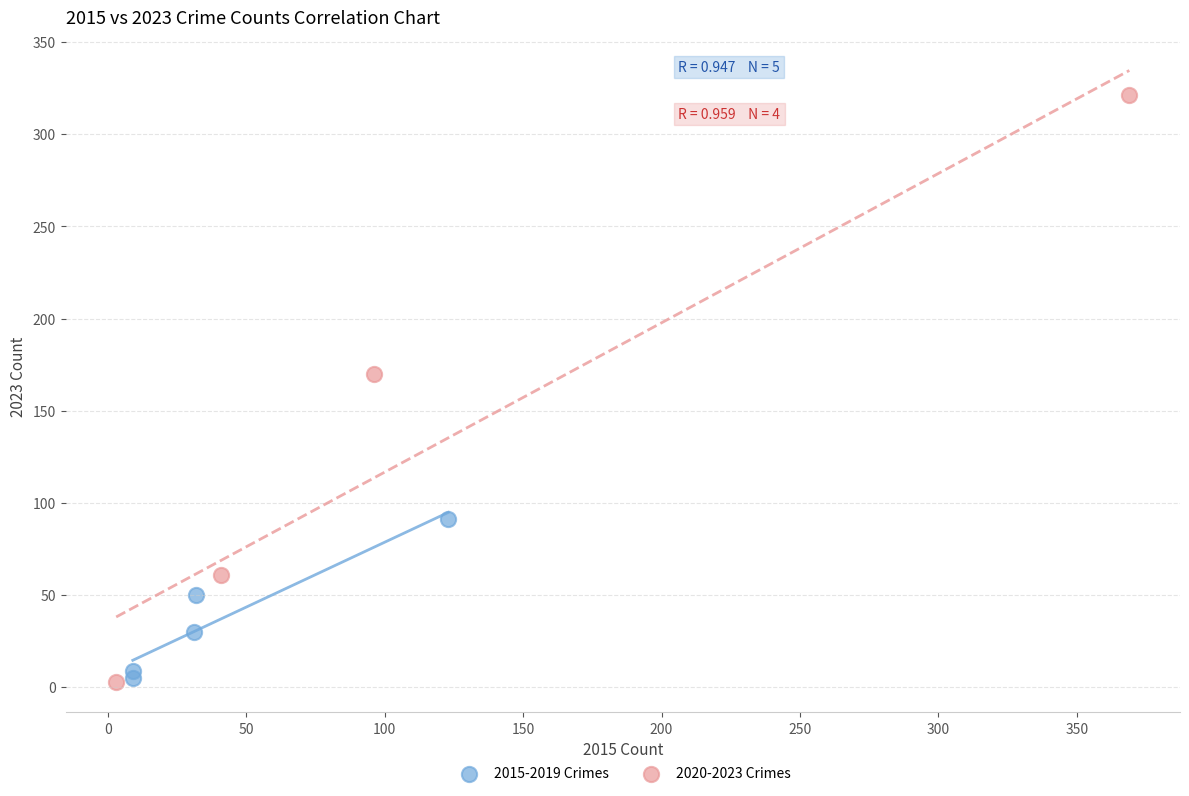

Which series reaches the maximum Y coordinate?

2020-2023 Crimes